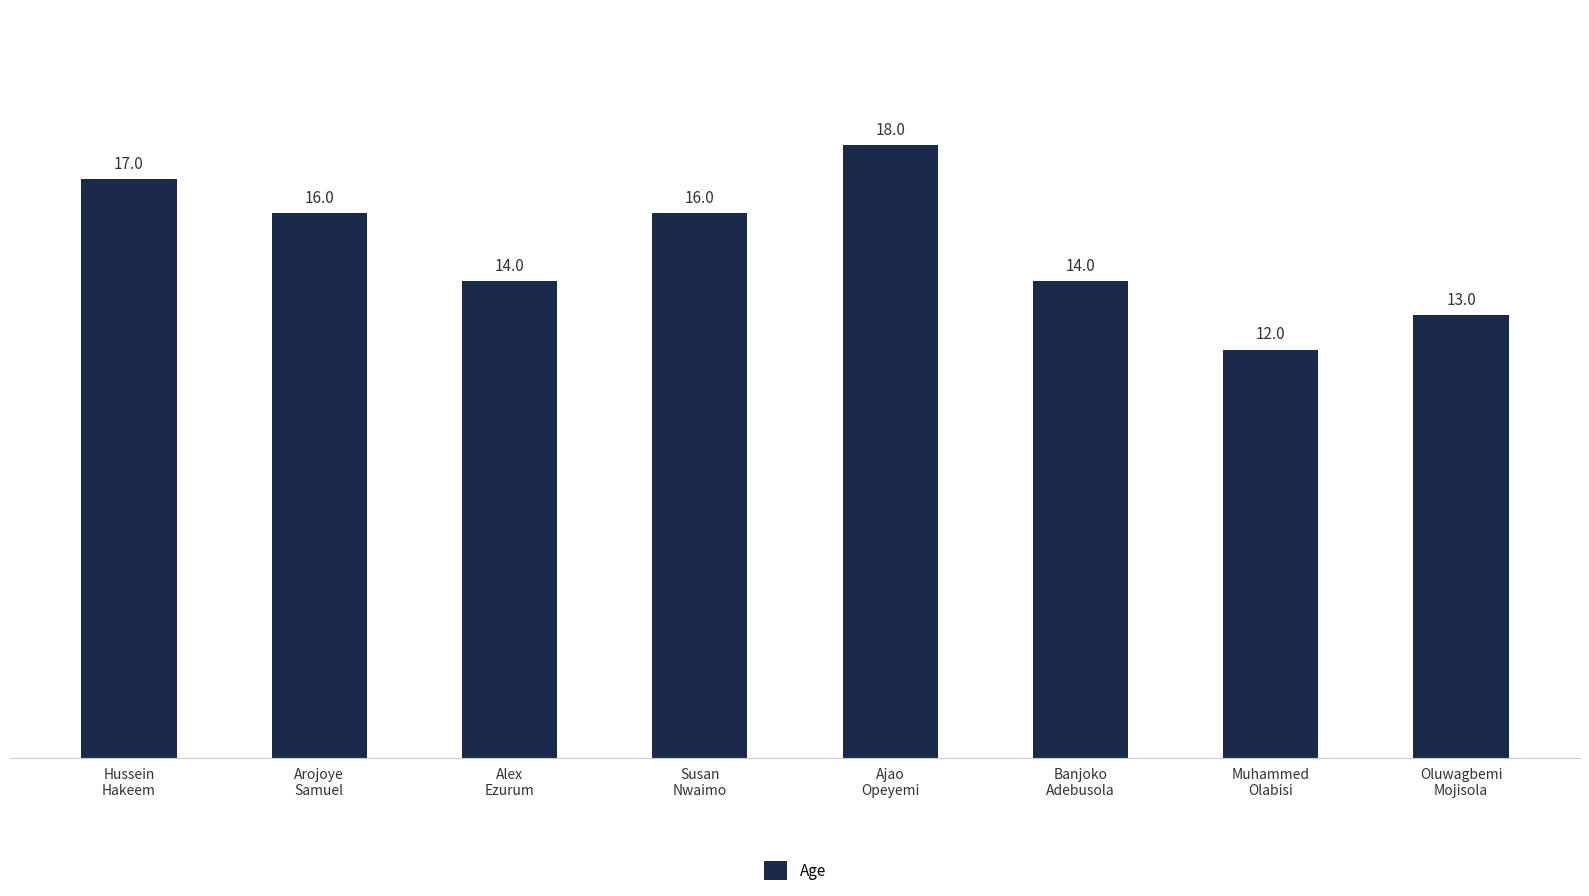

What is the maximum value shown in the chart?

18